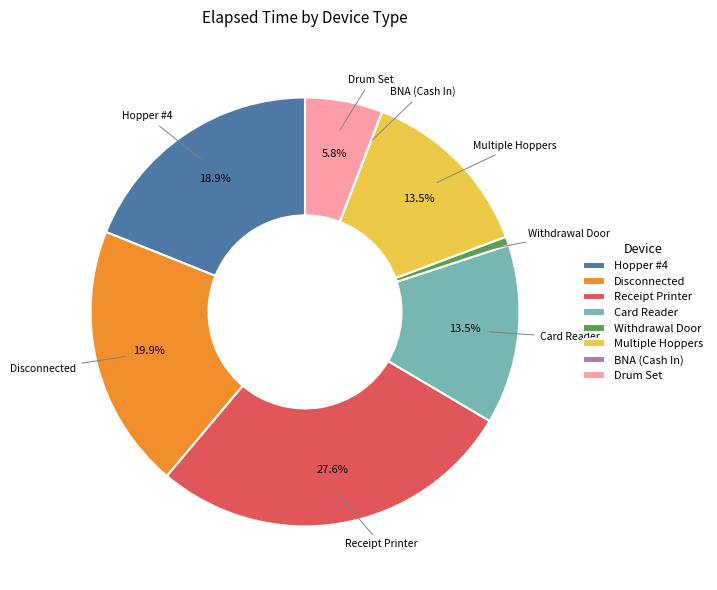

To the nearest percent, what percentage of the pie is Hopper #4?

19%